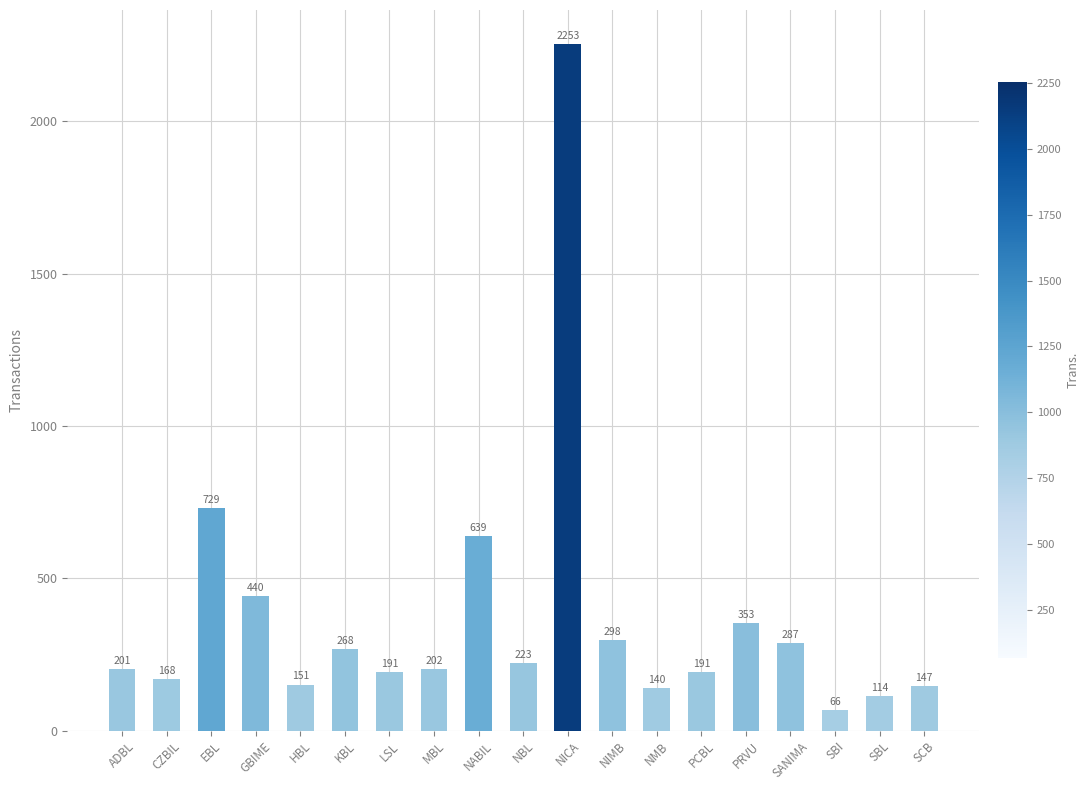

The value at HBL is 151. True or false?

True